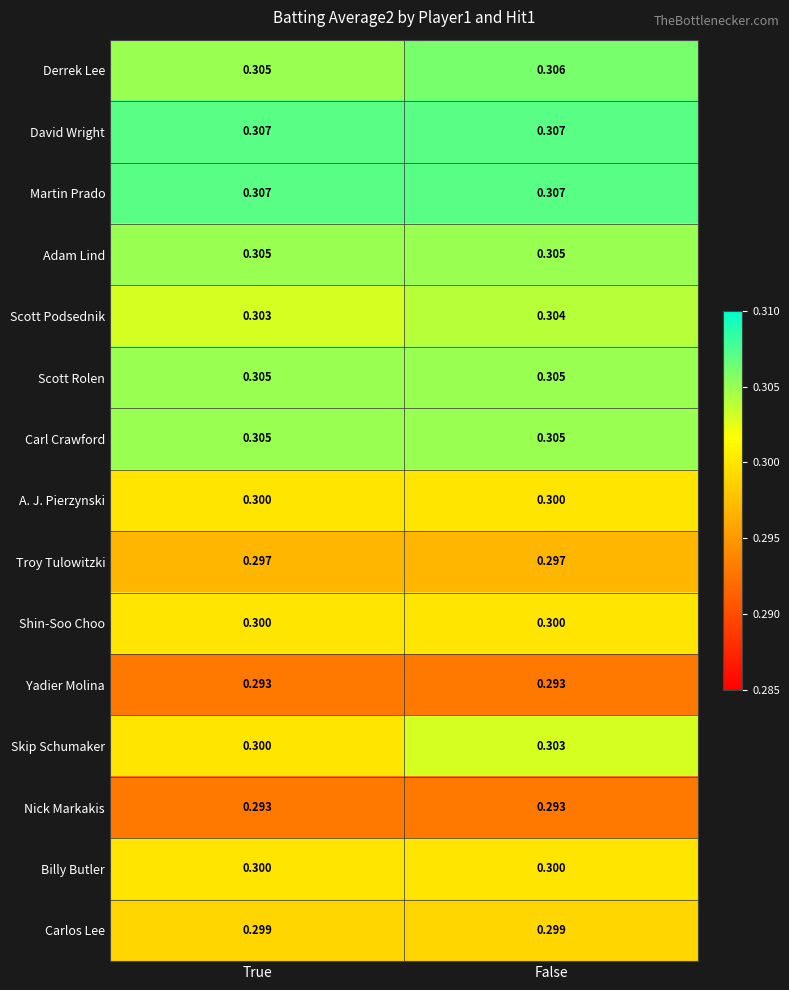

At which category is the sum across all series the highest?

False